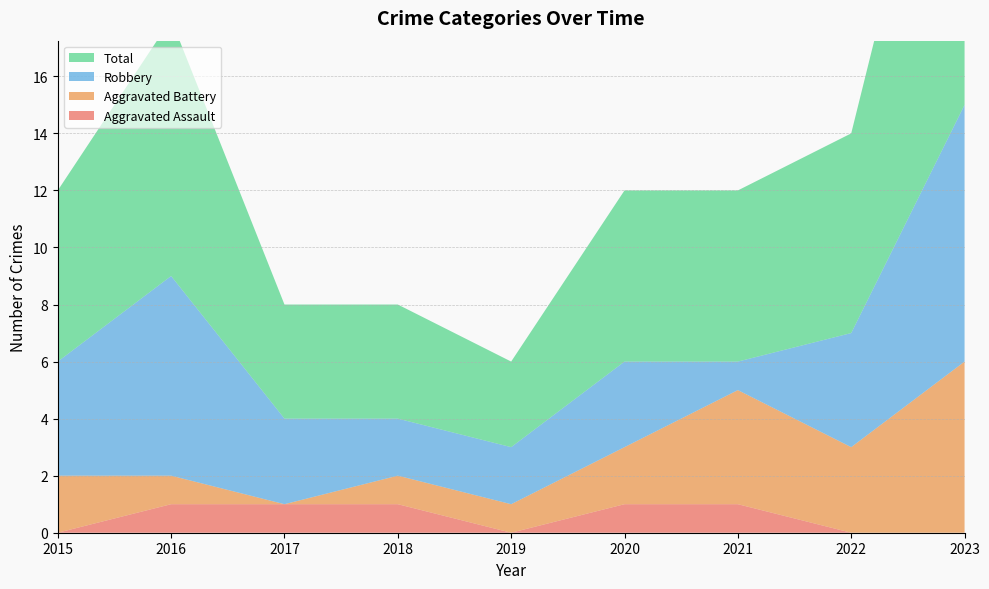

Reading left to right, extract all data points from this chart.

Aggravated Assault: 2015=0	2016=1	2017=1	2018=1	2019=0	2020=1	2021=1	2022=0	2023=0
Aggravated Battery: 2015=2	2016=1	2017=0	2018=1	2019=1	2020=2	2021=4	2022=3	2023=6
Robbery: 2015=4	2016=7	2017=3	2018=2	2019=2	2020=3	2021=1	2022=4	2023=9
Total: 2015=6	2016=9	2017=4	2018=4	2019=3	2020=6	2021=6	2022=7	2023=15